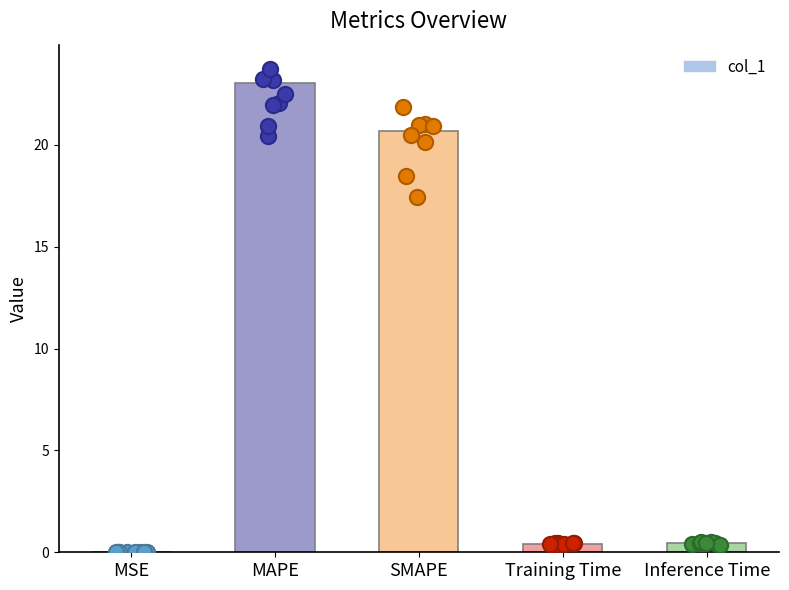

Between Training Time and MAPE, which is larger?

MAPE